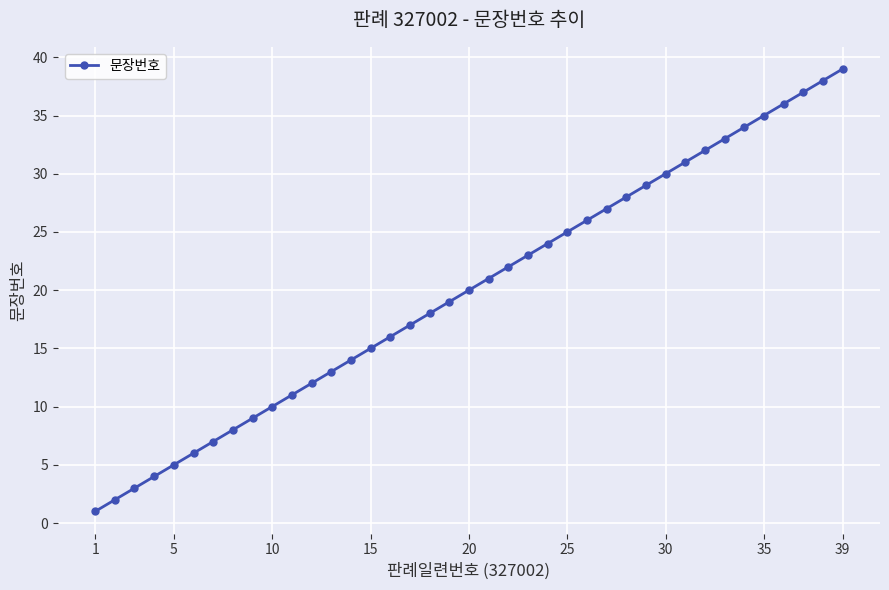

What is the maximum value shown in the chart?

39